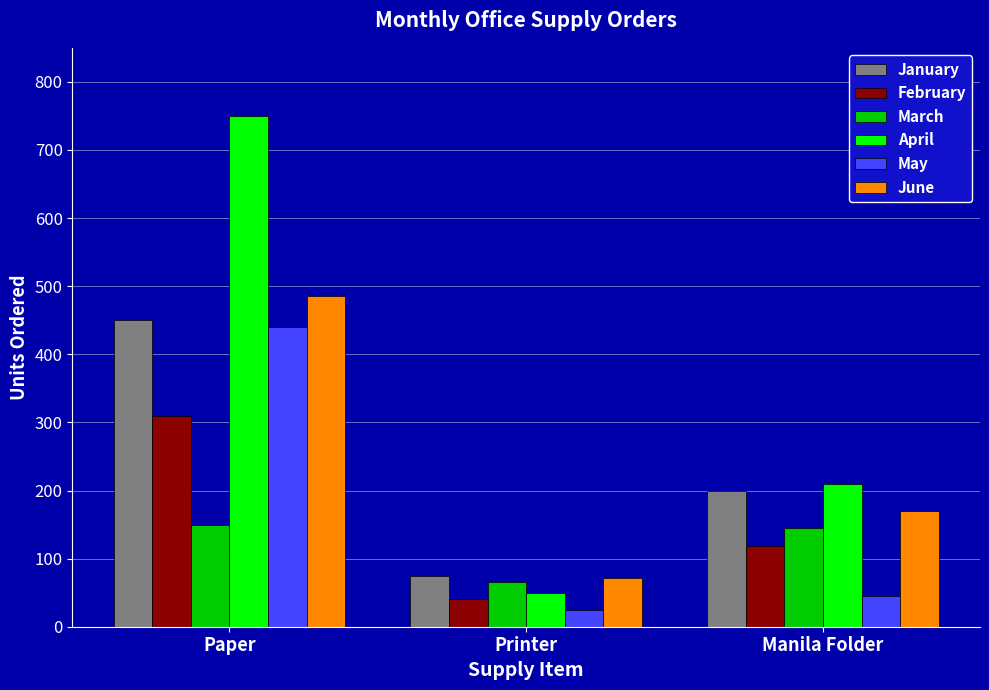

What is the greatest value displayed?

750